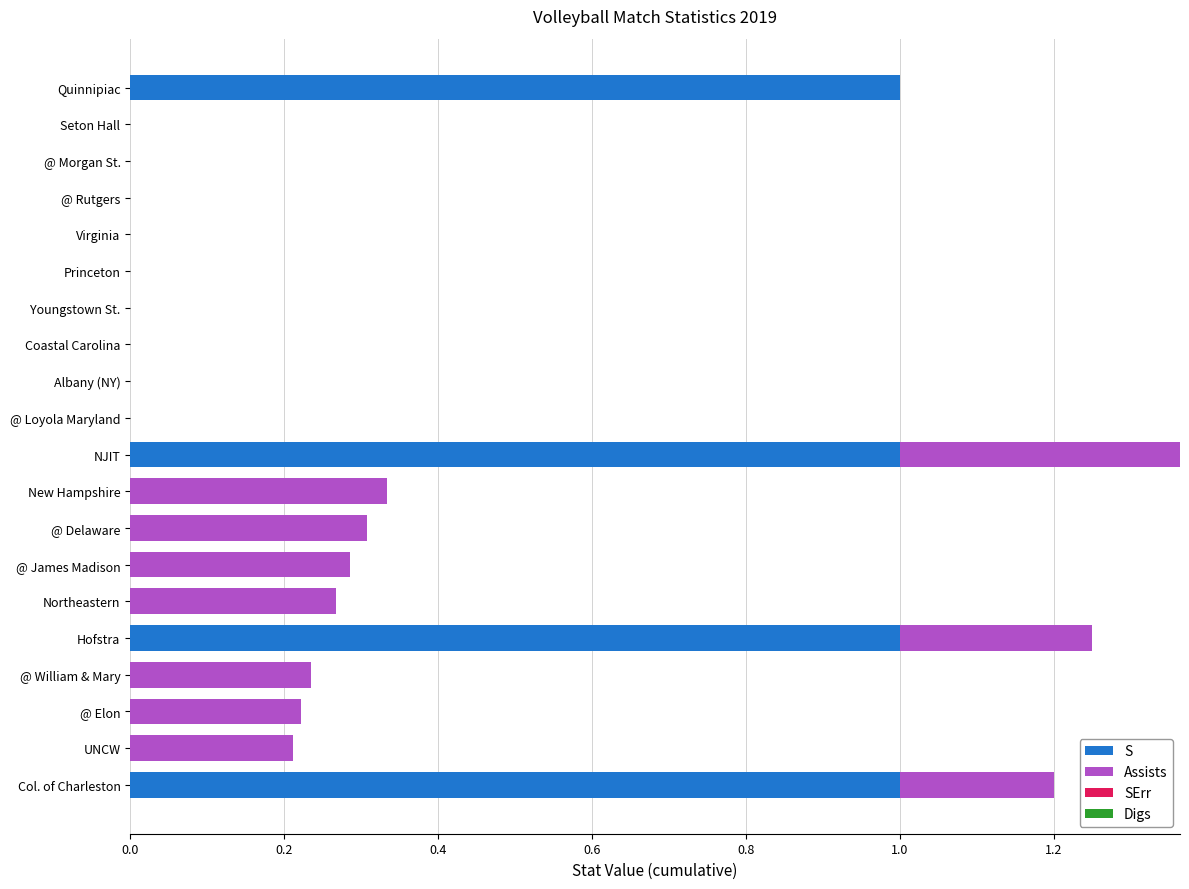

What is the sum of the S values at Quinnipiac and NJIT?

2.0